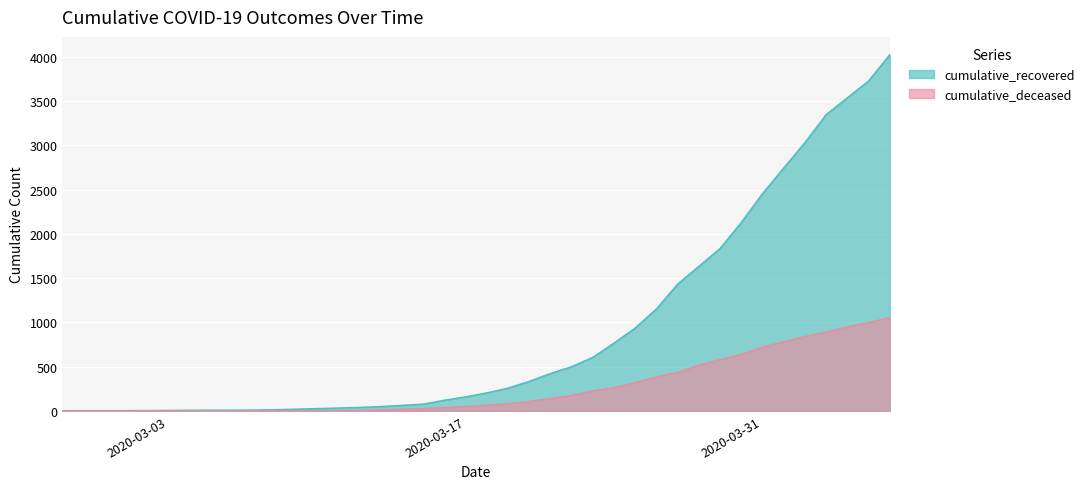

What is the difference between the second highest and second lowest values in the cumulative_deceased series?

998